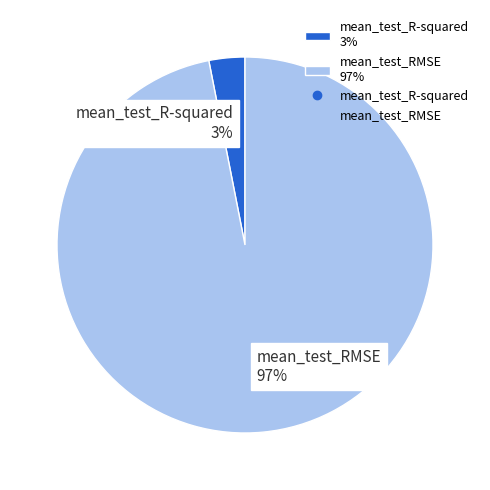

Which slice is the largest?

mean_test_RMSE